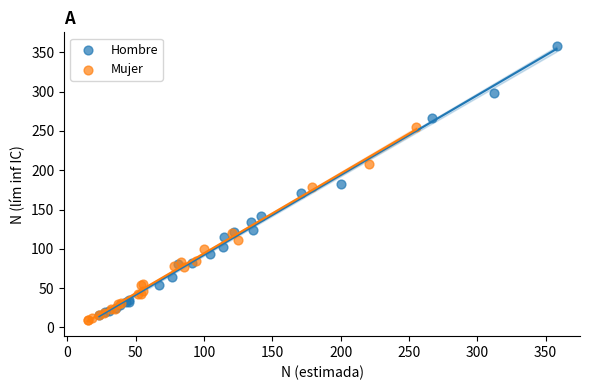

Which series has the largest Y range (max minus min)?

Hombre